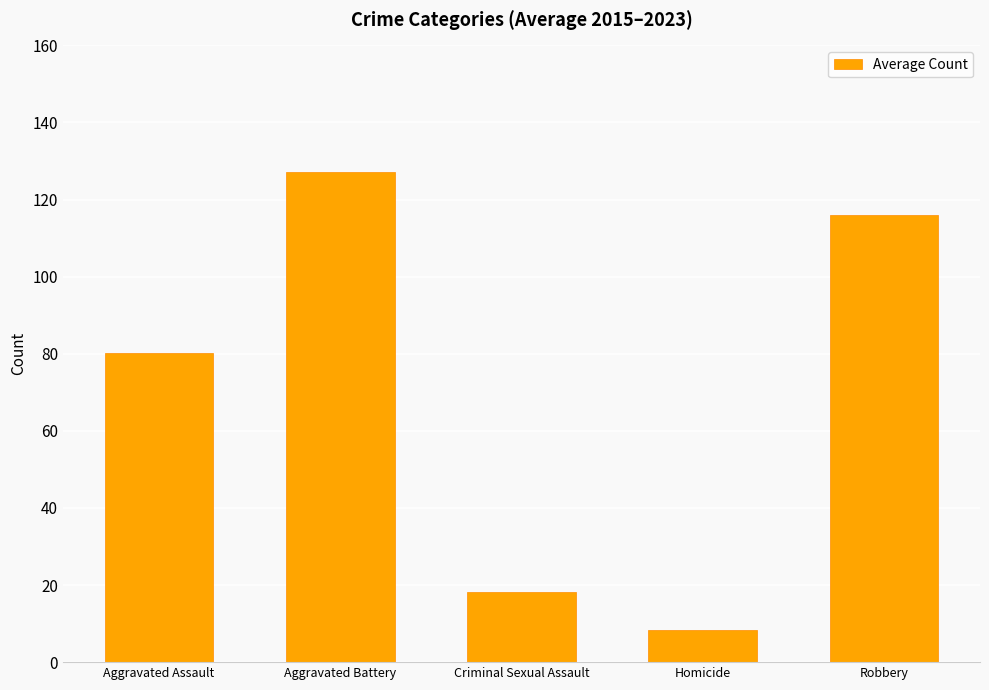

How many distinct data groups are displayed?

1